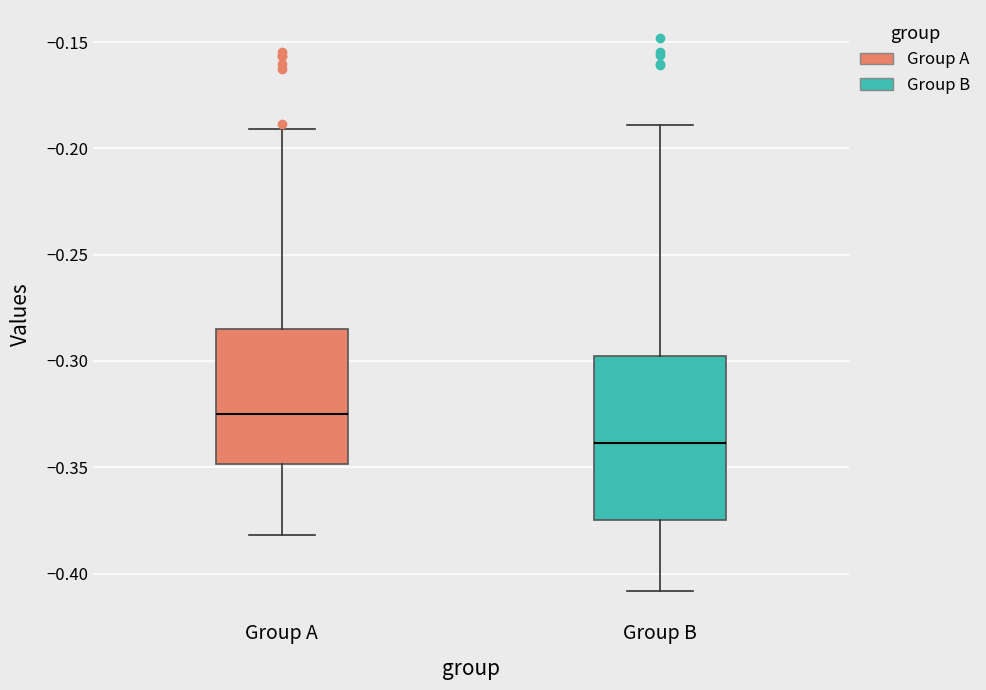

Reading left to right, read every box against the y-axis: the position of its median line, the range the box covers, and the ends of its whiskers. The values are not printed on the chart, so give them approximately, as read against the axis.

Group A: median -0.325, box -0.350 to -0.285, whiskers -0.380 to -0.190
Group B: median -0.340, box -0.375 to -0.295, whiskers -0.410 to -0.190